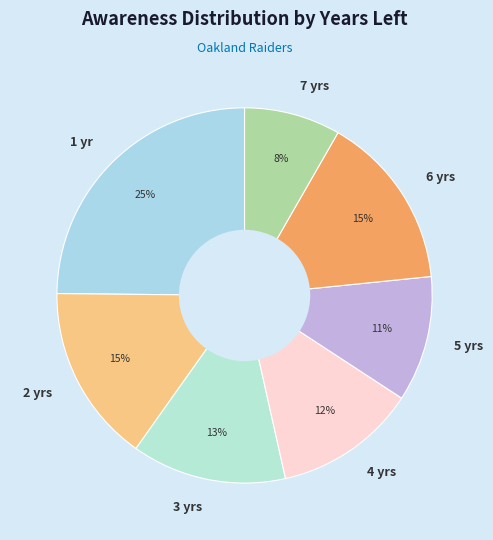

What percentage is the 1 yr slice, to the nearest percent?

25%